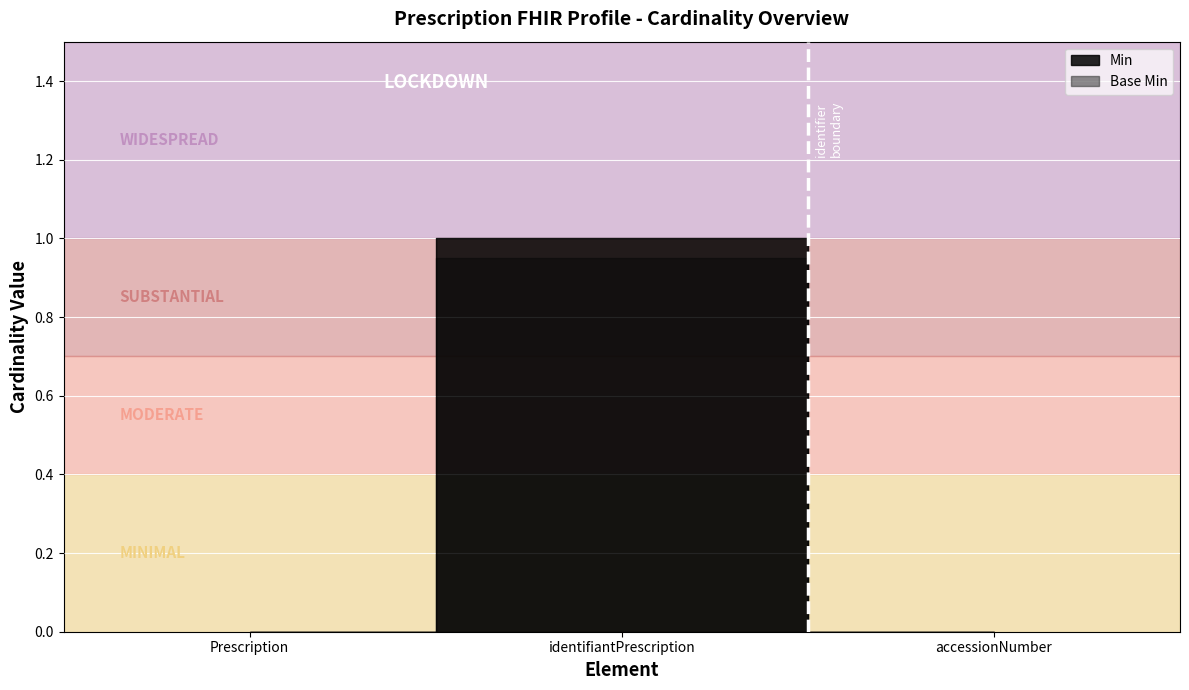

The value of Min at Prescription is 0. True or false?

True